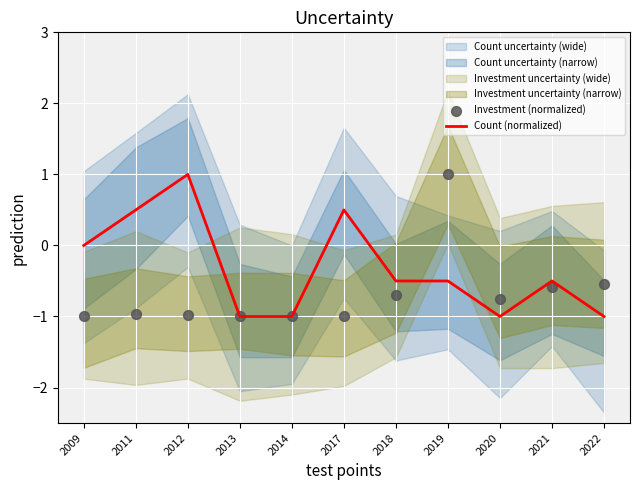

At which category is the sum across all series the highest?

2019